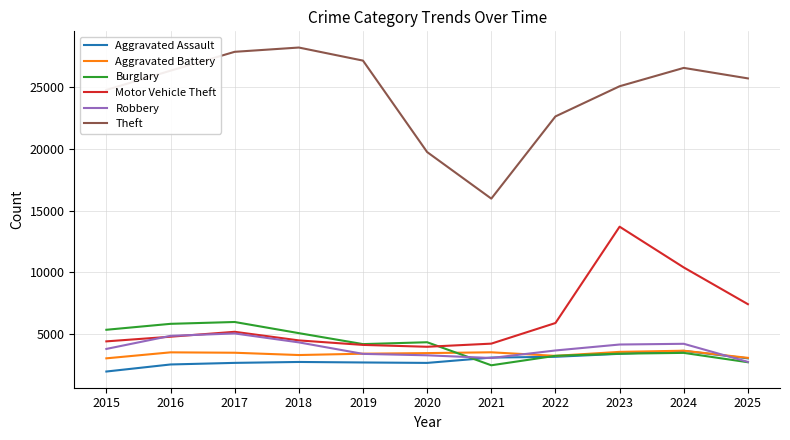

The value of Burglary at 2023 is 3404. True or false?

True